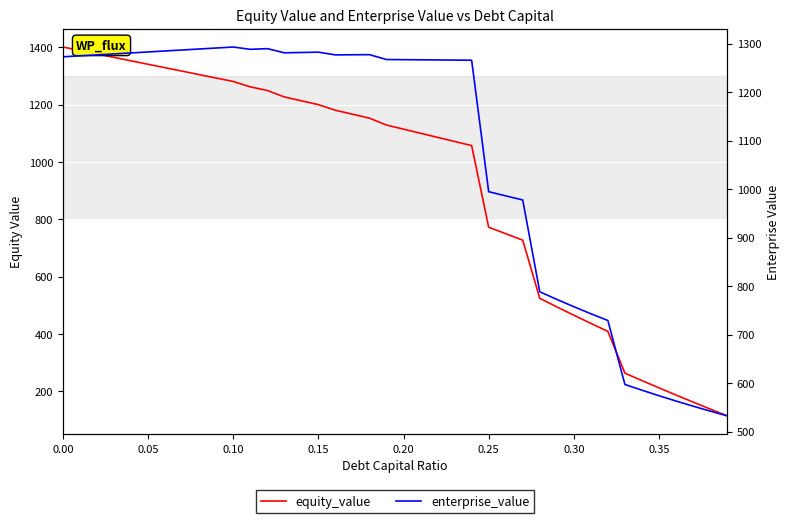

What is the average value of the equity_value series?

921.5